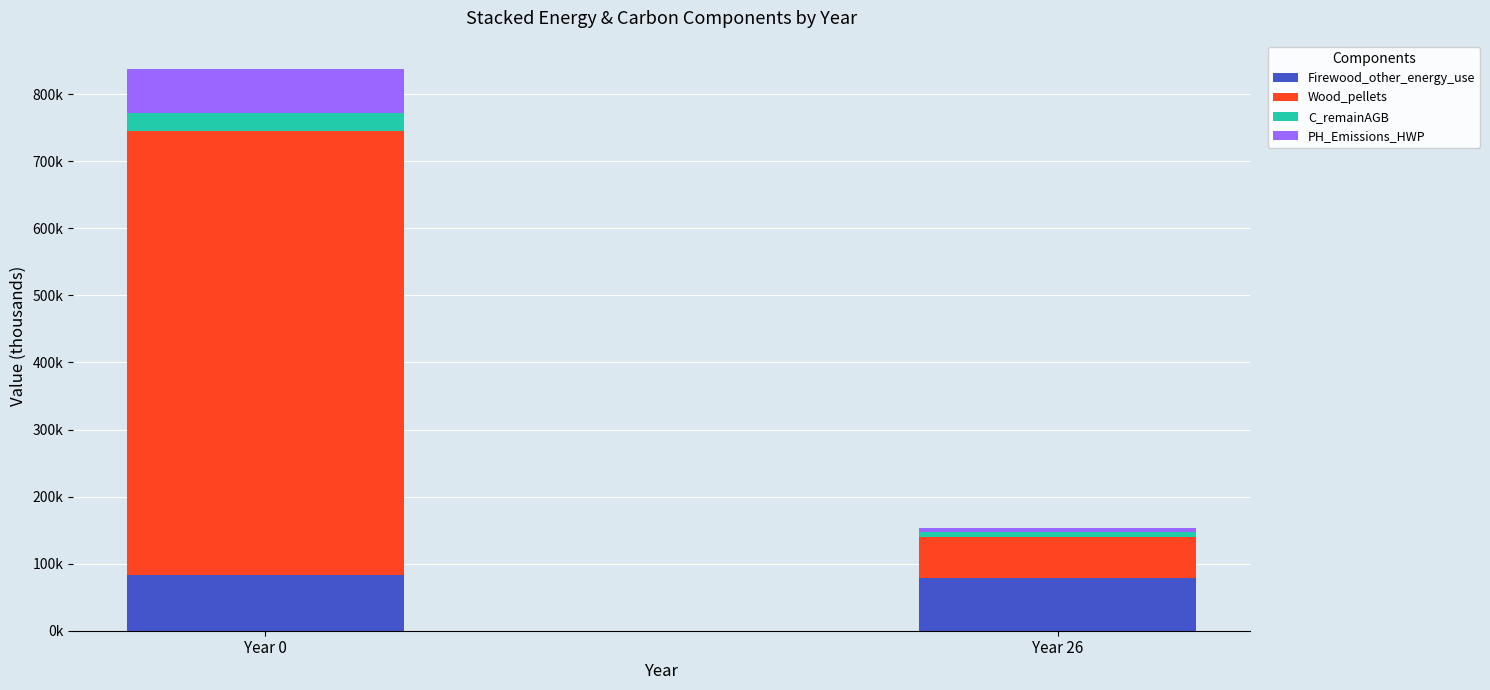

What are all the series names shown in the legend?

Firewood_other_energy_use, Wood_pellets, C_remainAGB, PH_Emissions_HWP